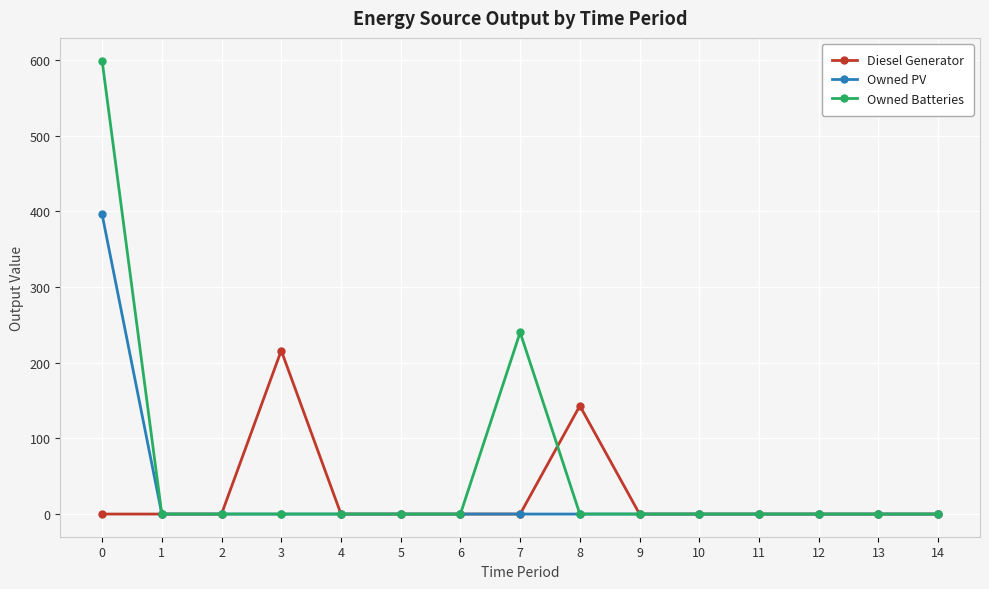

How many data points in Owned PV are above 0?

1